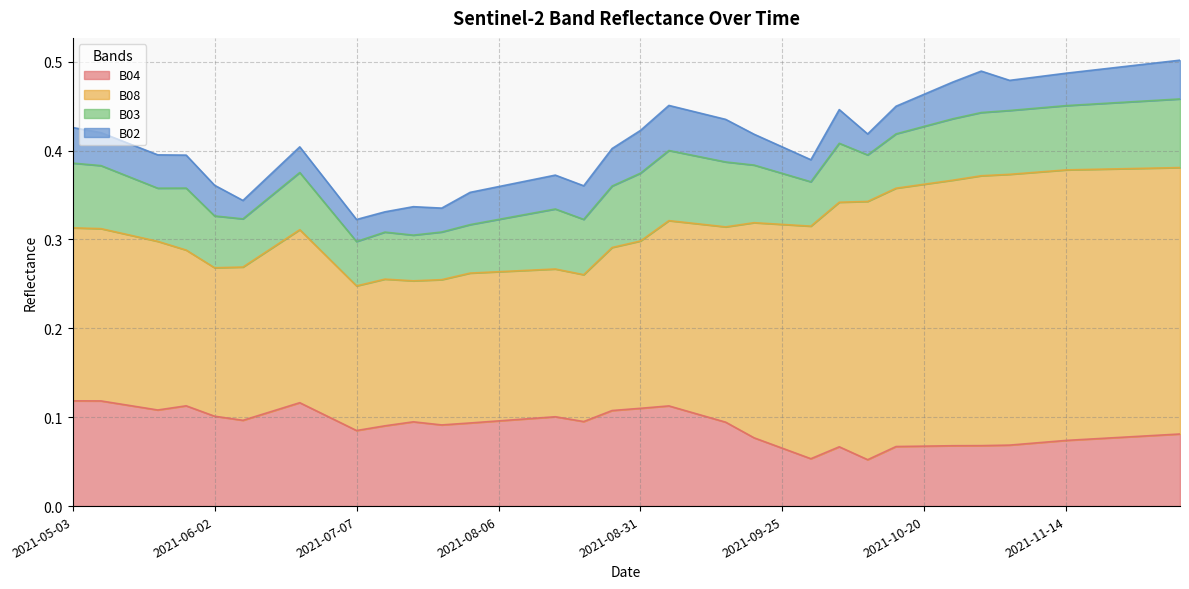

At which category does B02 reach its first local valley?

2021-05-08